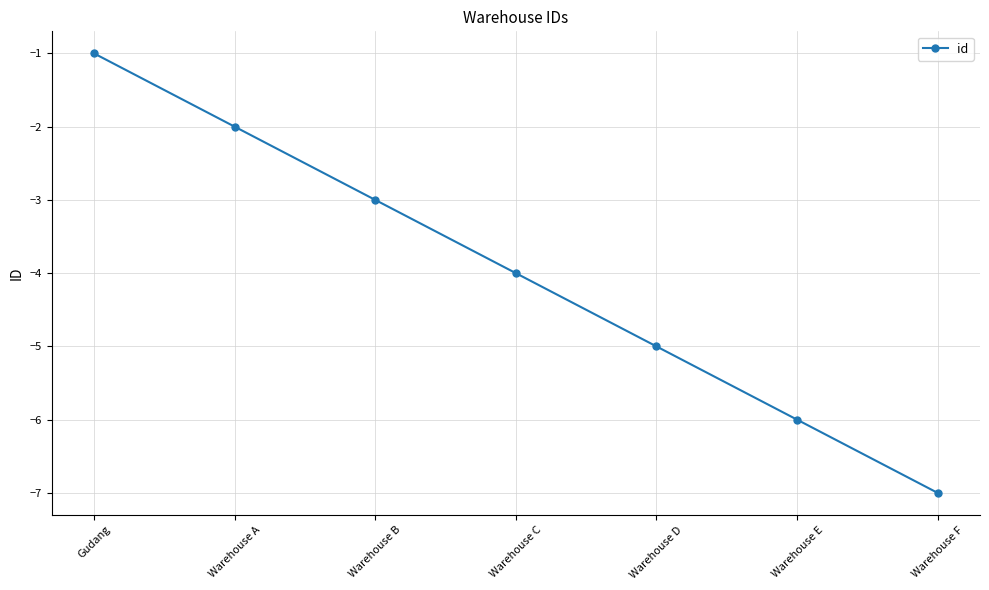

List the labels in order of value, smallest first.

Warehouse F, Warehouse E, Warehouse D, Warehouse C, Warehouse B, Warehouse A, Gudang